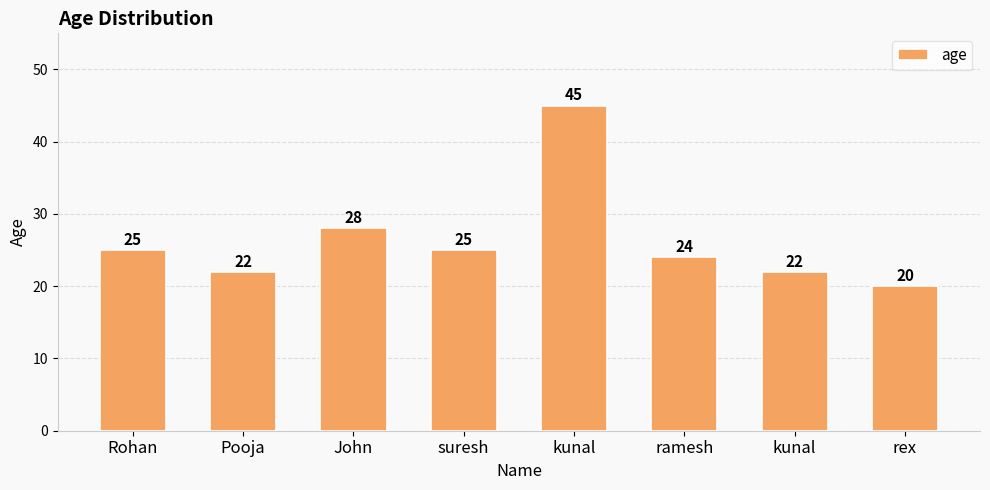

Are the bars horizontal?

No